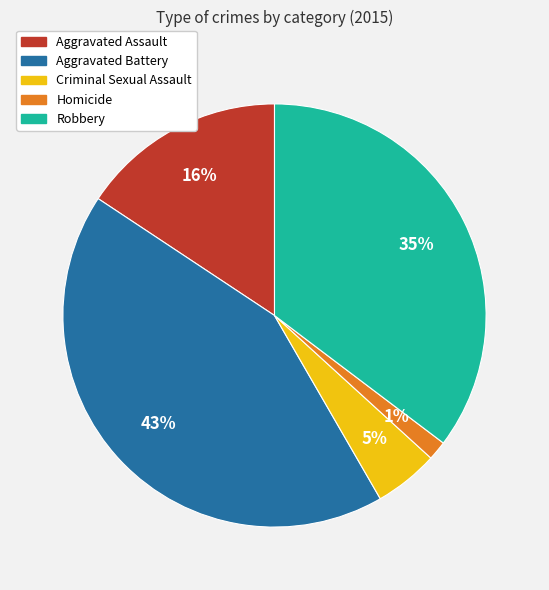

To the nearest percent, what is the combined percentage of Aggravated Assault and Homicide?

17%